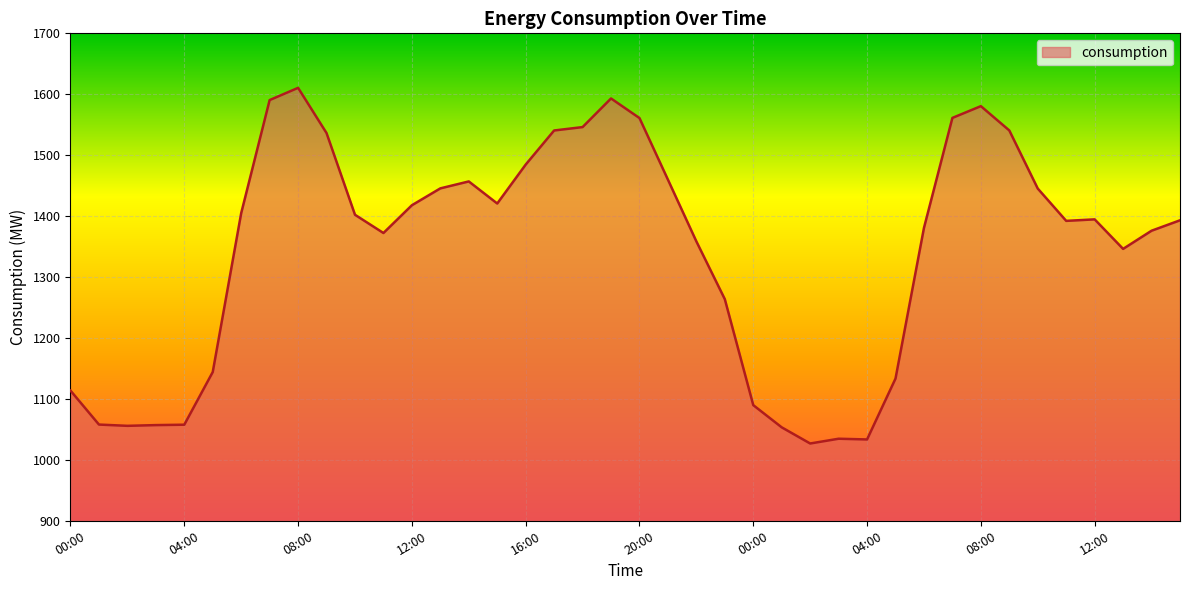

How many lines are shown in the chart?

1